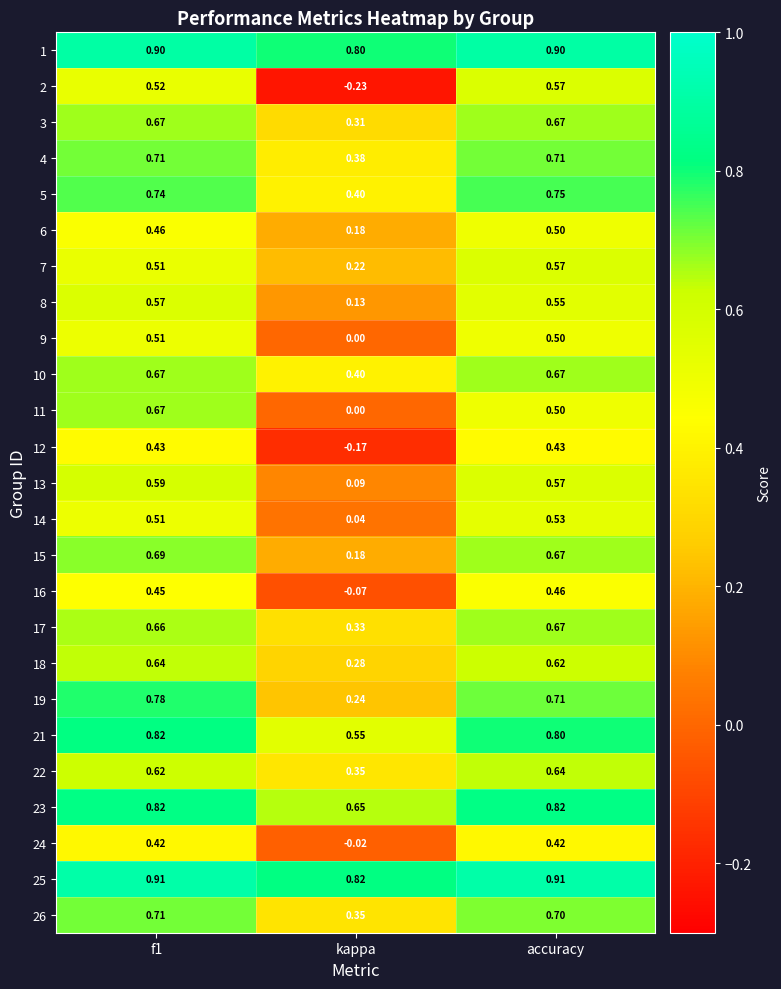

Is the value of 18 at f1 greater than the value of 16 at accuracy?

Yes